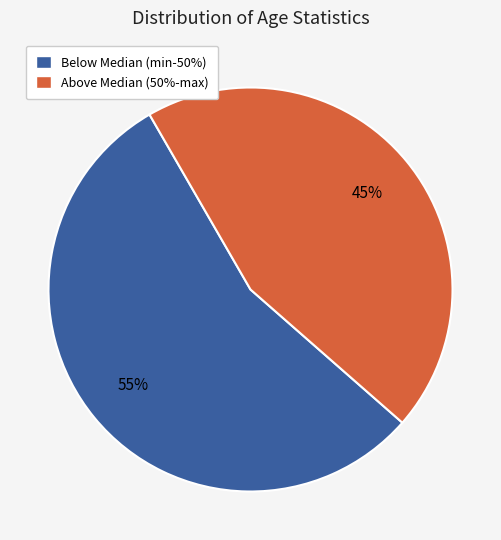

Count the number of slices in the pie.

2